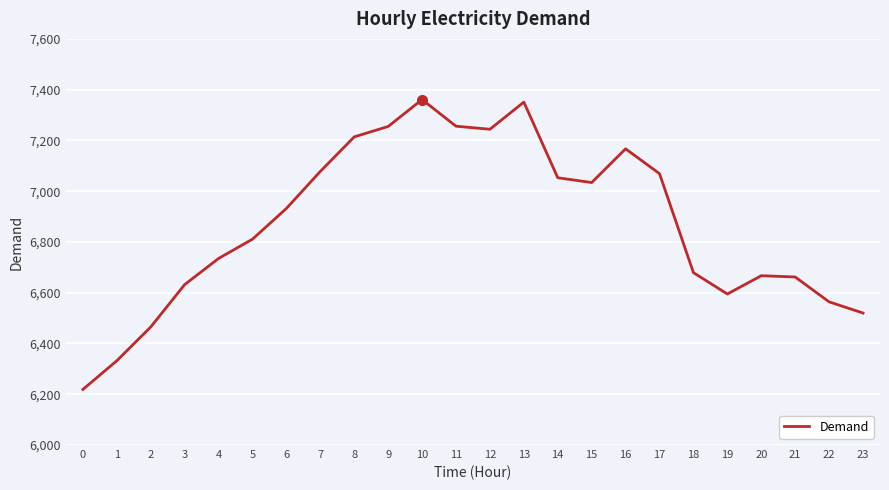

What is the sum of the values at 7 and 5?

13889